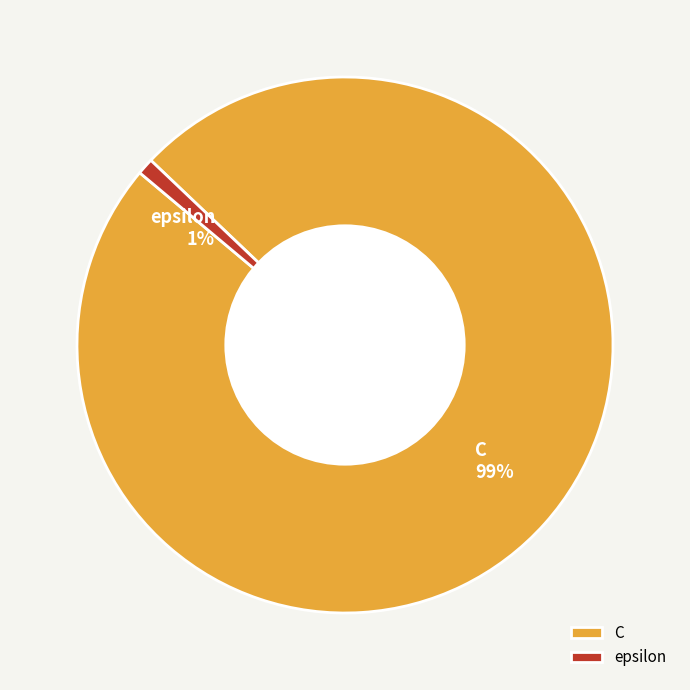

To the nearest percent, what portion does epsilon represent?

1%